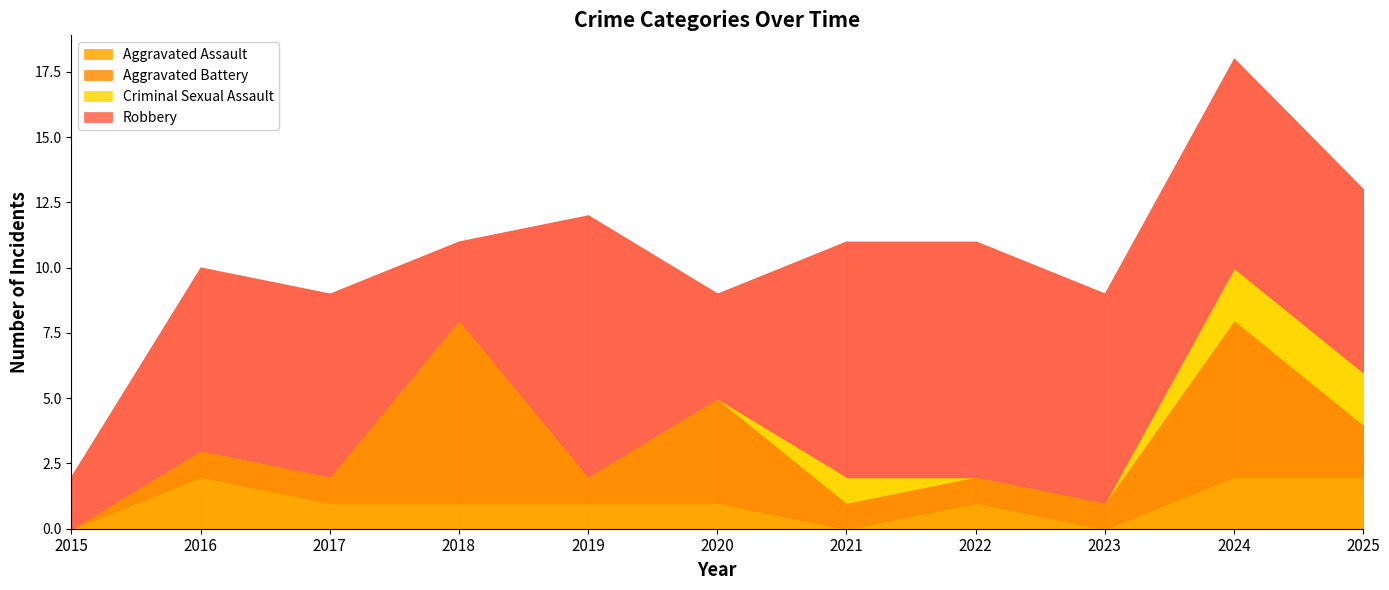

True or false: Aggravated Battery has more than 0 interior local peaks.

True